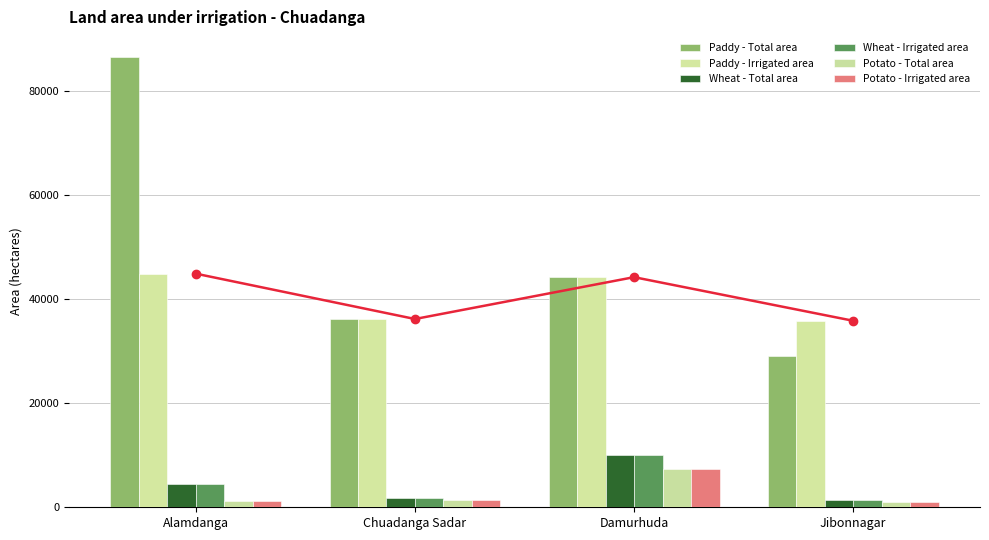

What are all the series names shown in the legend?

Paddy - Total area, Paddy - Irrigated area, Wheat - Total area, Wheat - Irrigated area, Potato - Total area, Potato - Irrigated area